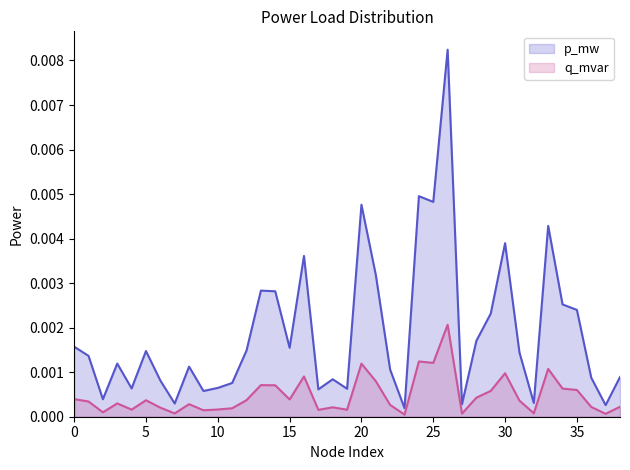

At how many categories does at least one series exceed 0?

39